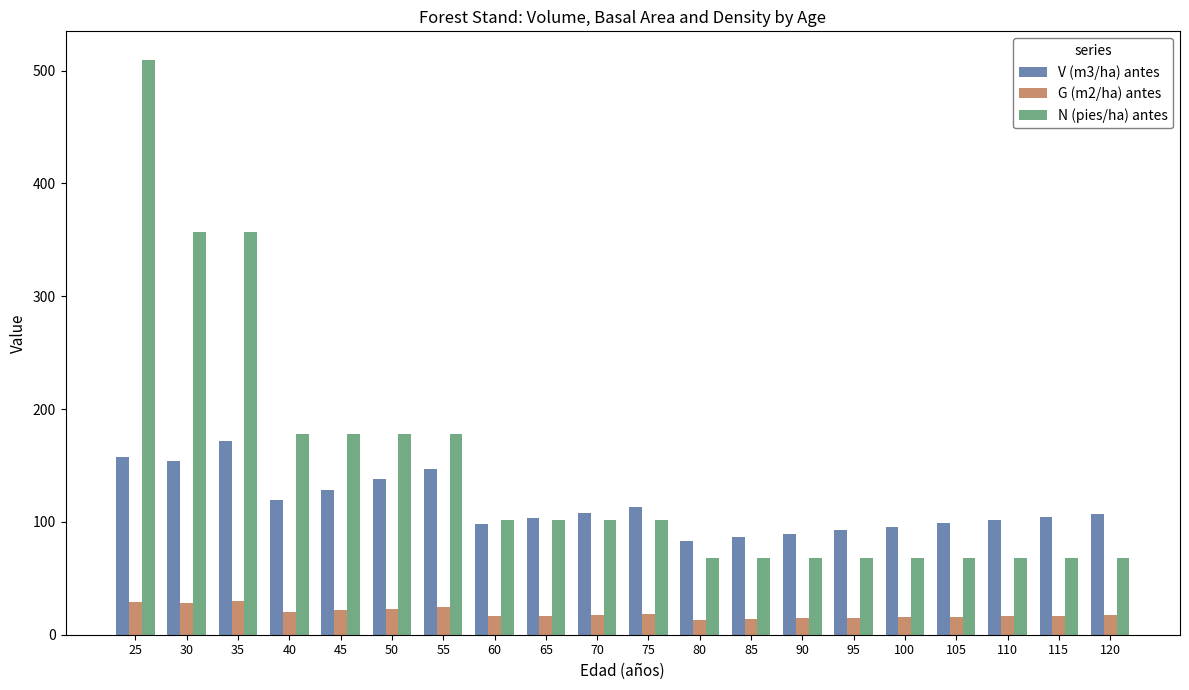

Is the value of N (pies/ha) antes at 90 greater than the value of G (m2/ha) antes at 45?

Yes